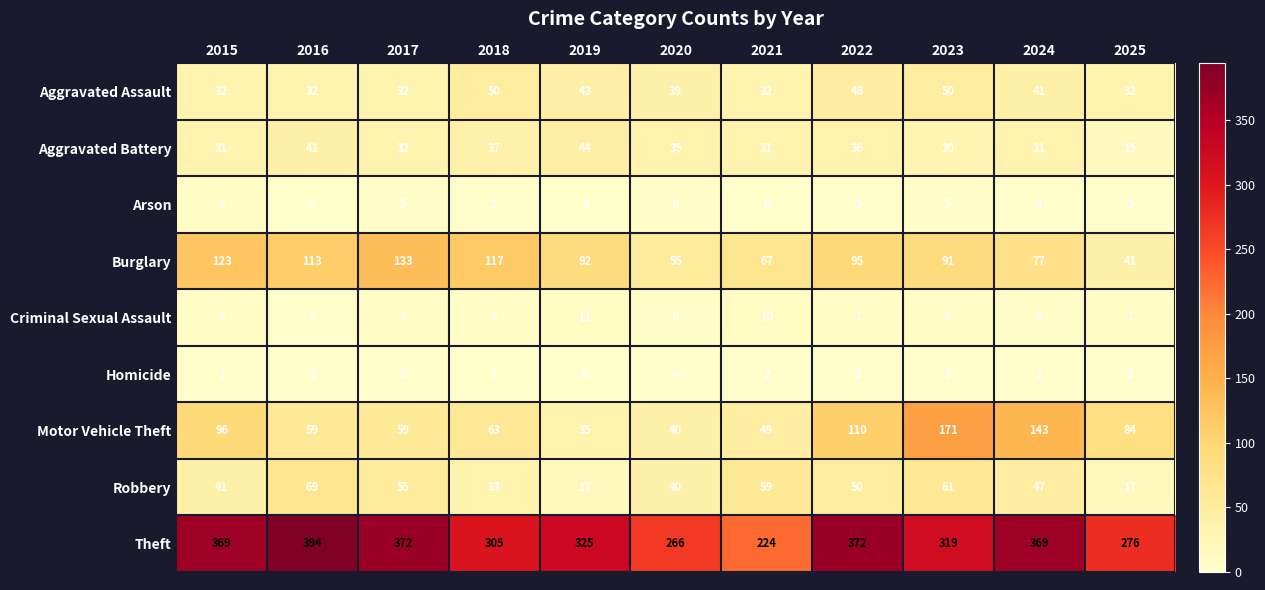

Rank the series at 2018 from lowest to highest value.

Homicide, Arson, Criminal Sexual Assault, Robbery, Aggravated Battery, Aggravated Assault, Motor Vehicle Theft, Burglary, Theft